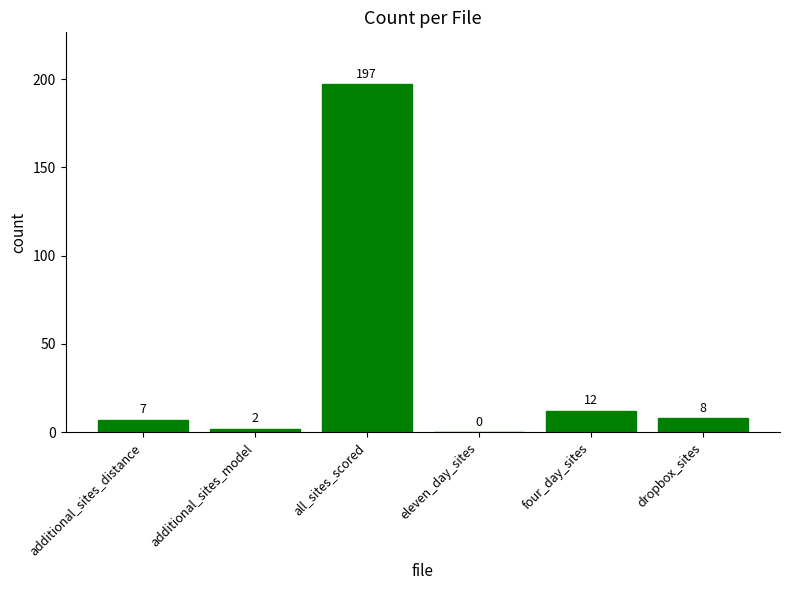

True or false: the data shows 2 at additional_sites_model.

True